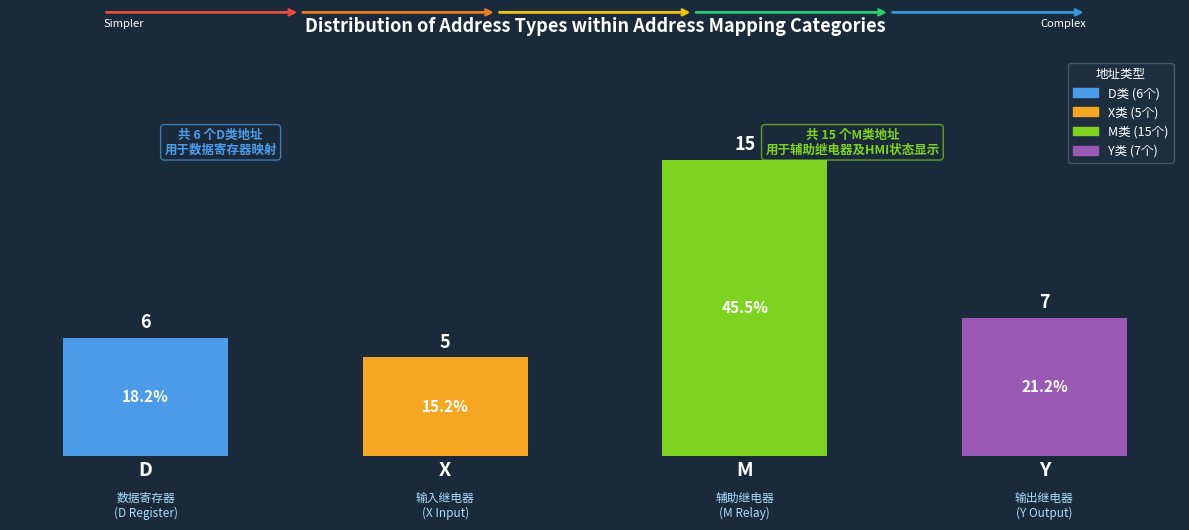

What is the smallest value displayed?

5